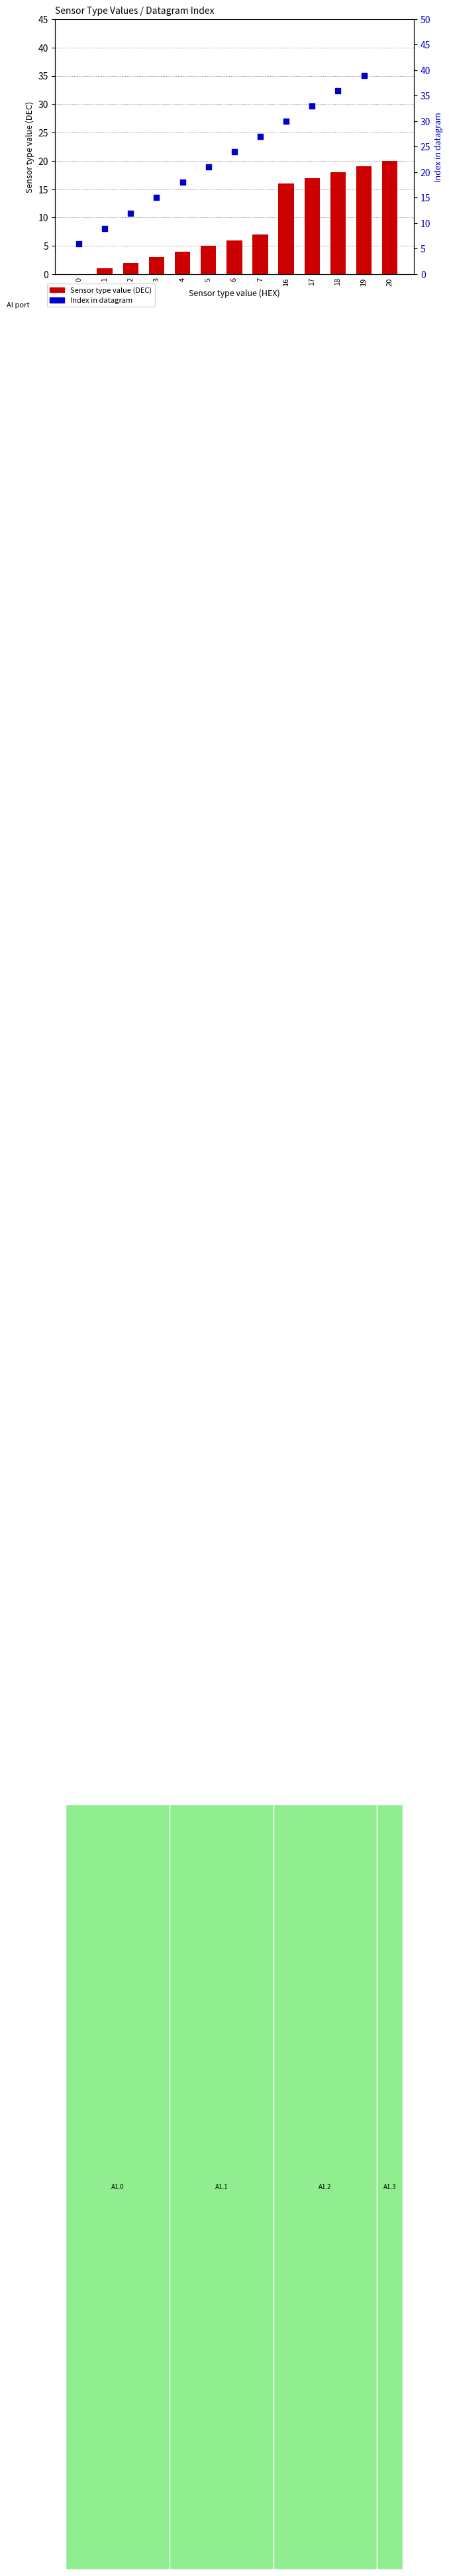

Which series reaches the minimum Y coordinate?

Sensor type value (DEC)